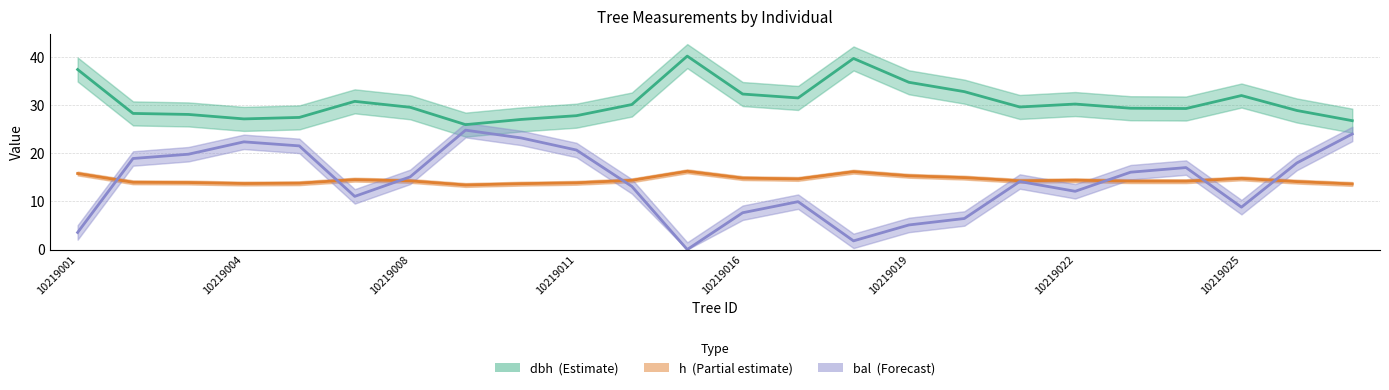

What is the value of the h (Partial estimate) point at the 22nd from the left?

14.8